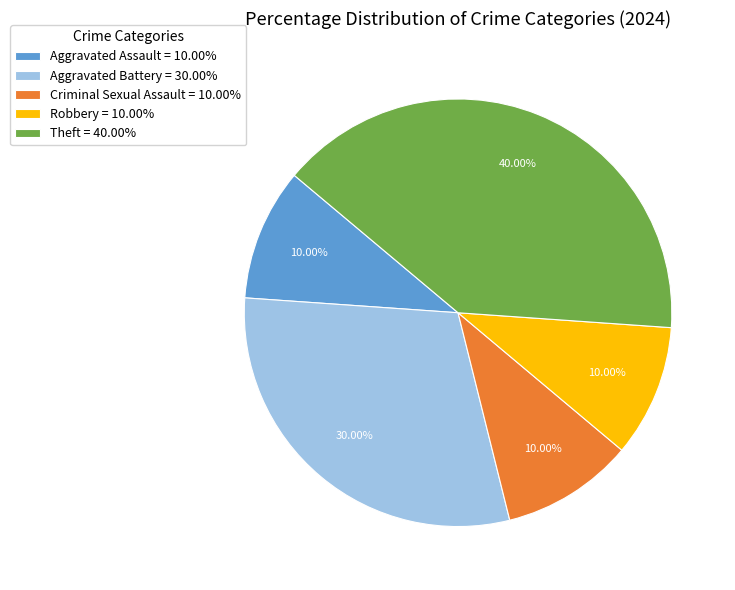

Does any single category account for the majority?

No